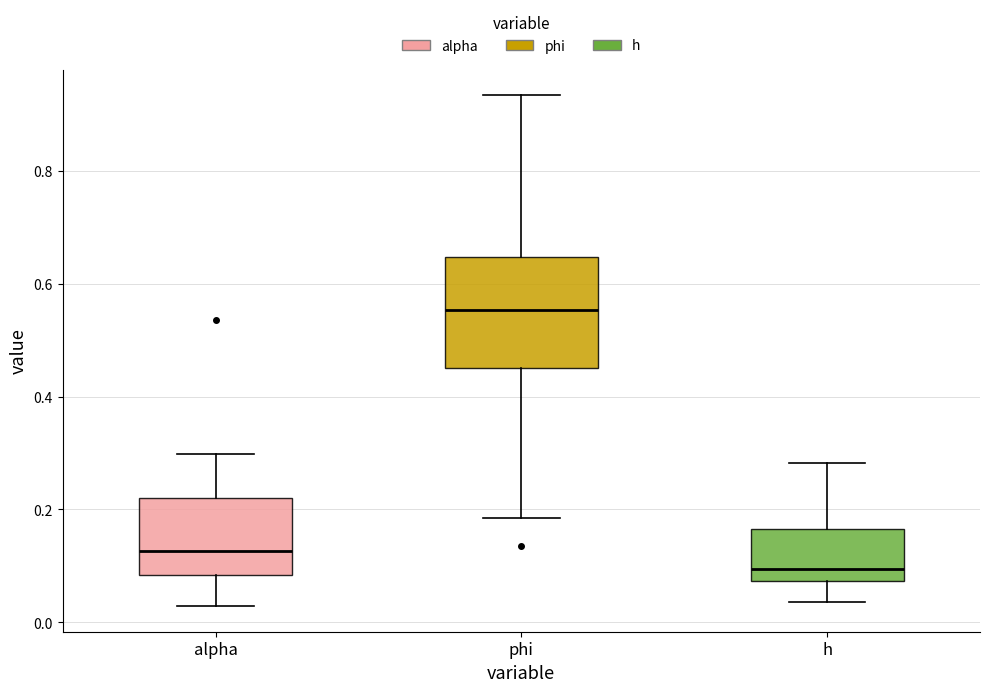

Reading left to right, transcribe this box plot: for each box, give where its median line is, the range the box spans, and where its two whiskers end, as read against the y-axis. The values are not printed on the chart, so give them approximately, as read against the axis.

alpha: median 0.12, box 0.08 to 0.22, whiskers 0.02 to 0.30
phi: median 0.56, box 0.44 to 0.64, whiskers 0.18 to 0.94
h: median 0.10, box 0.08 to 0.16, whiskers 0.04 to 0.28